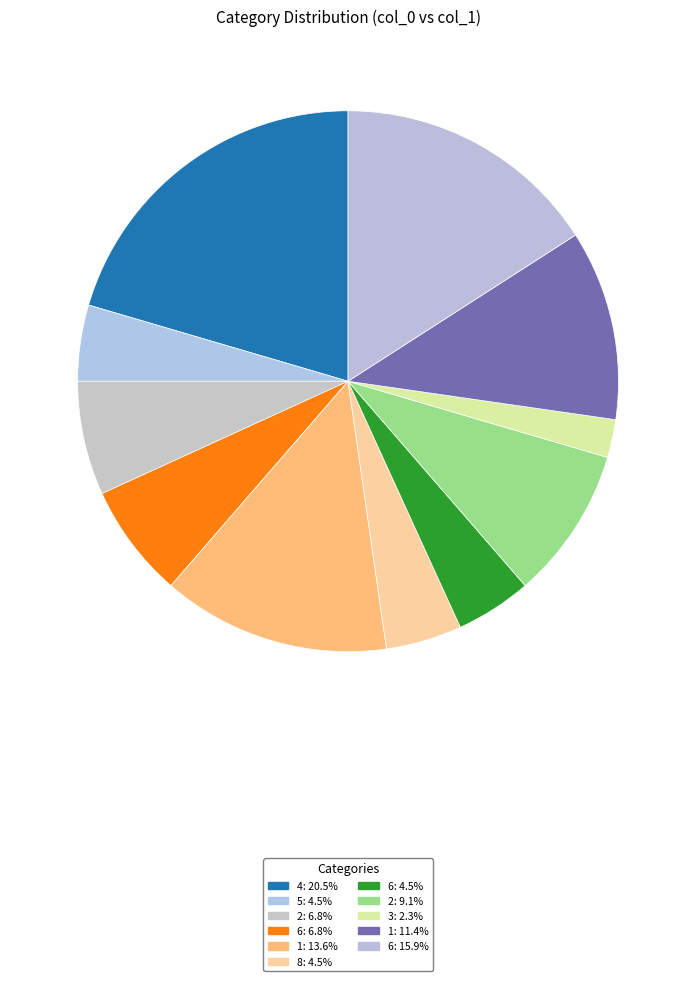

Which slice is the smallest?

3